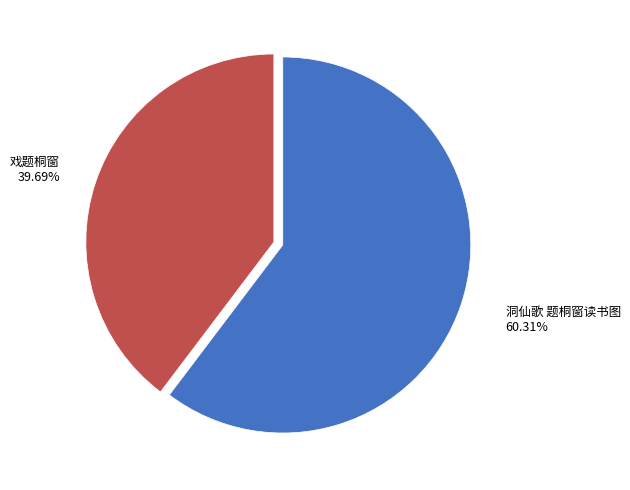

Is it true that 戏题桐窗 is 31% of the pie?

False